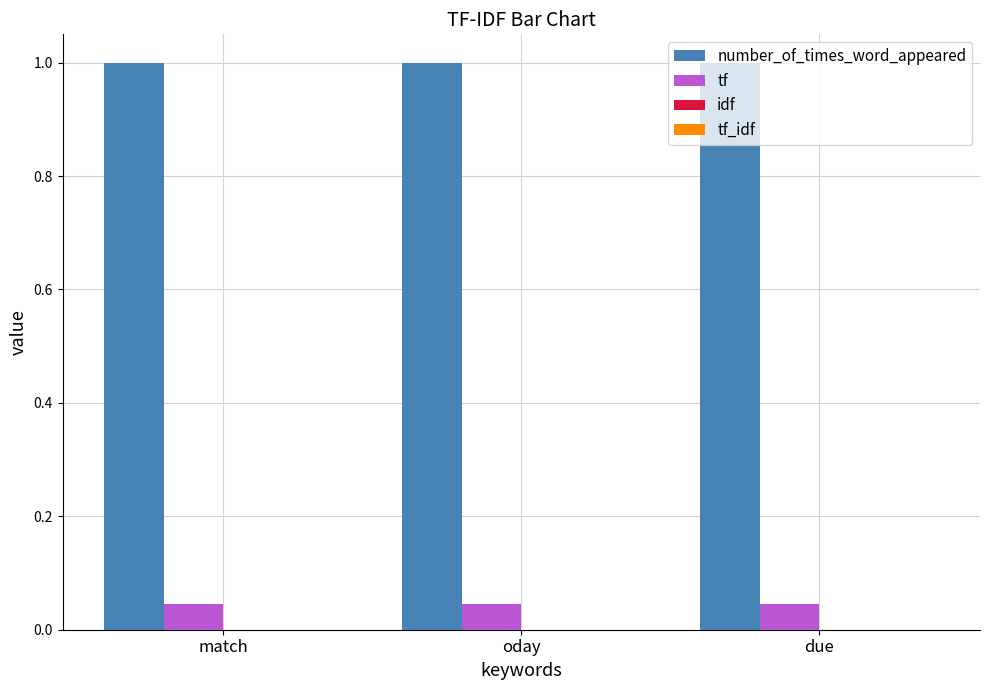

How many groups of bars are there?

3